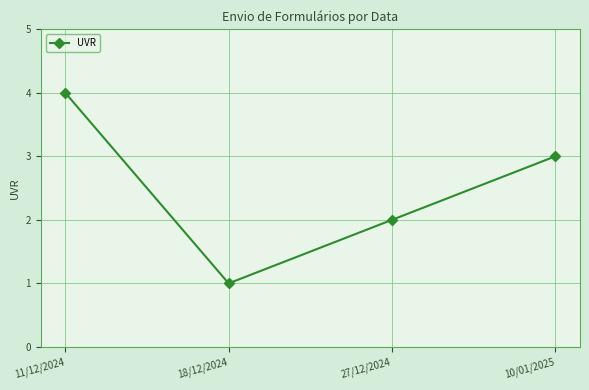

Reading left to right, transcribe all the data shown in this chart.

4	1	2	3